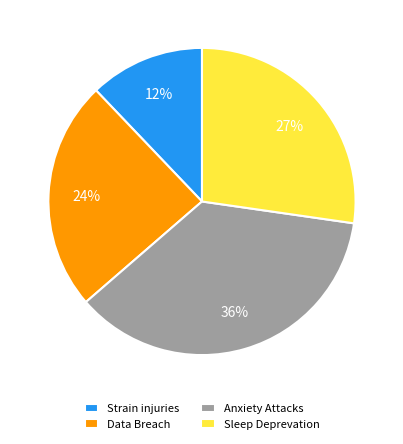

To the nearest percent, what is the combined percentage of Sleep Deprevation and Strain injuries?

39%